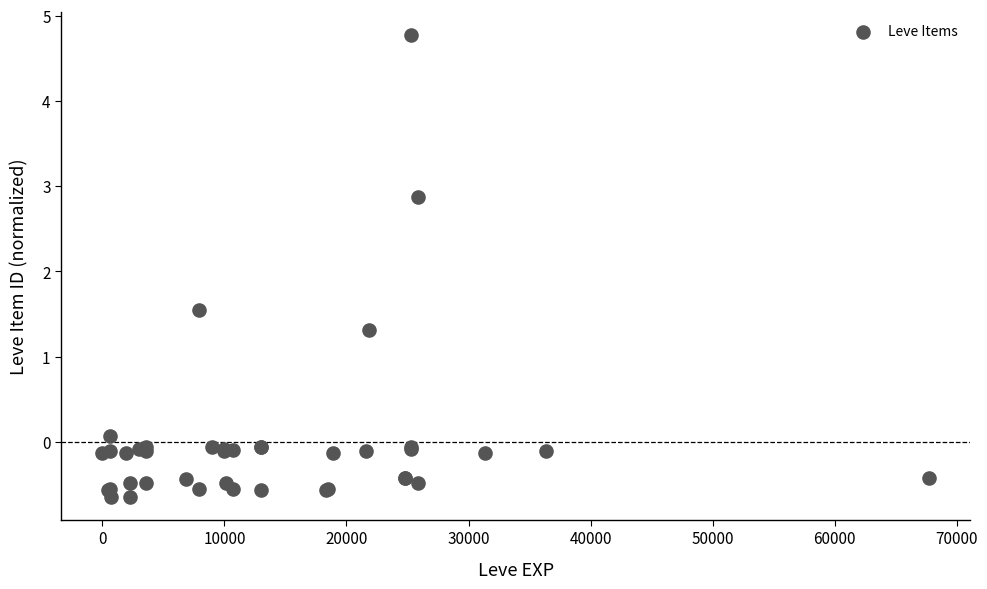

What Y value in the scatter plot is closest to 2?

1.5